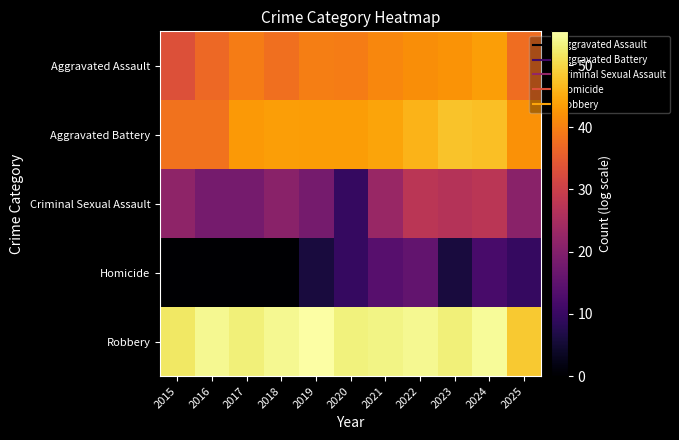

What is the spread (max minus min) of values at 2015?

51.9